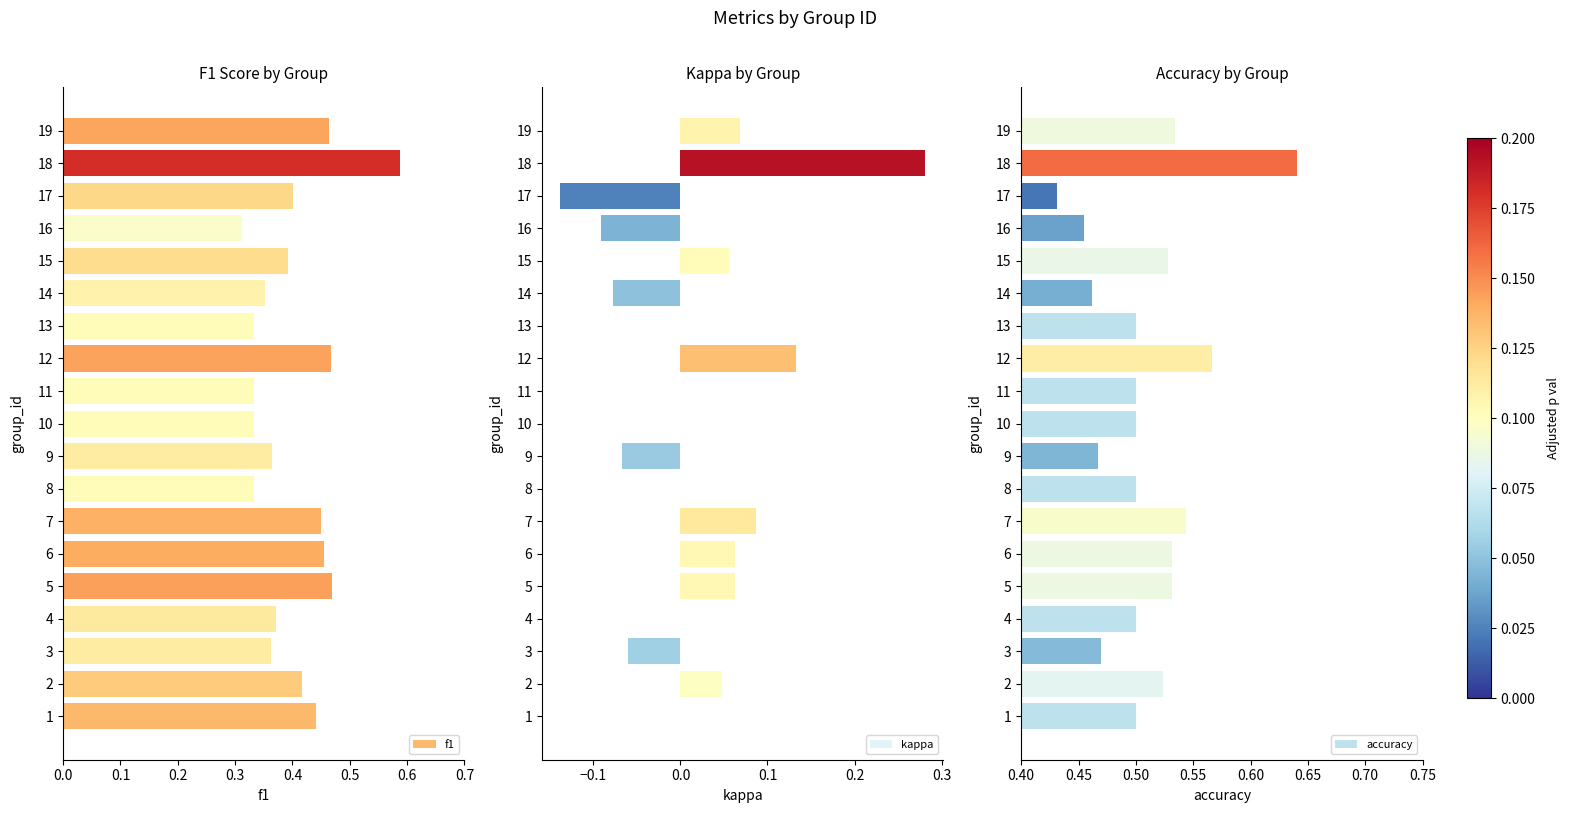

Are the bars horizontal?

Yes